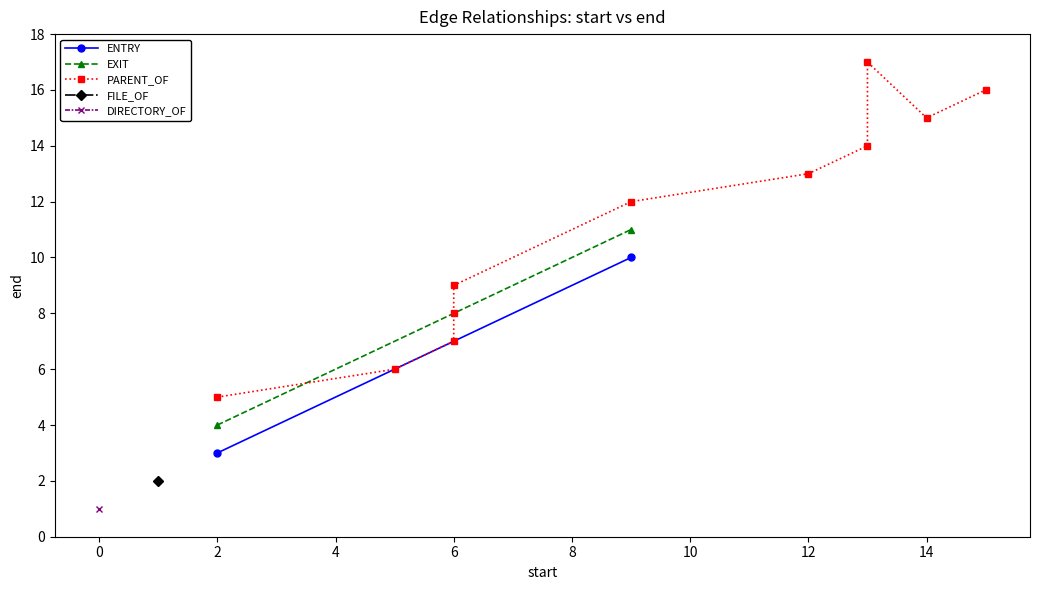

What is the minimum value shown in the chart?

1